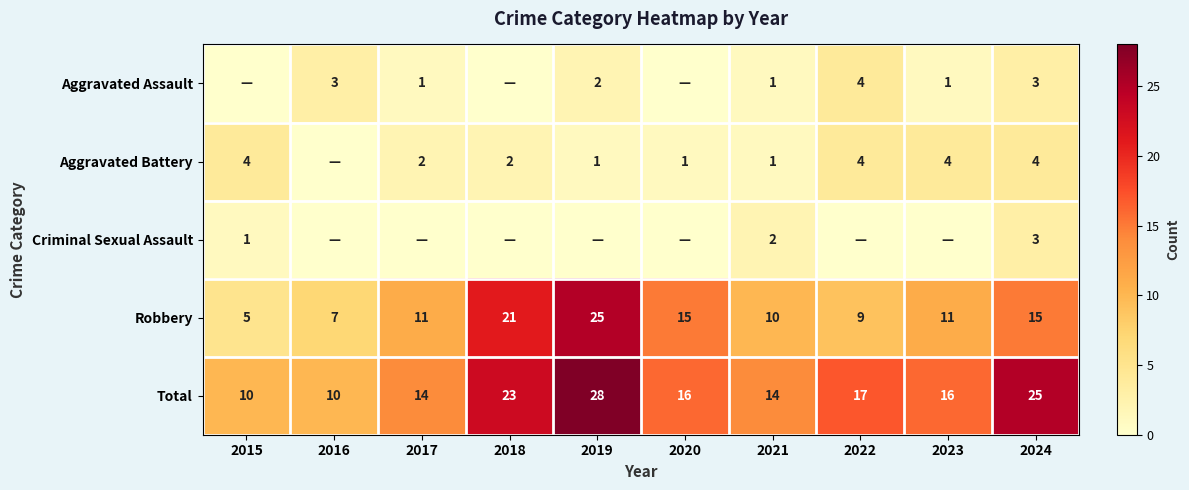

Is the value of Total at 2016 greater than the value of Aggravated Battery at 2024?

Yes